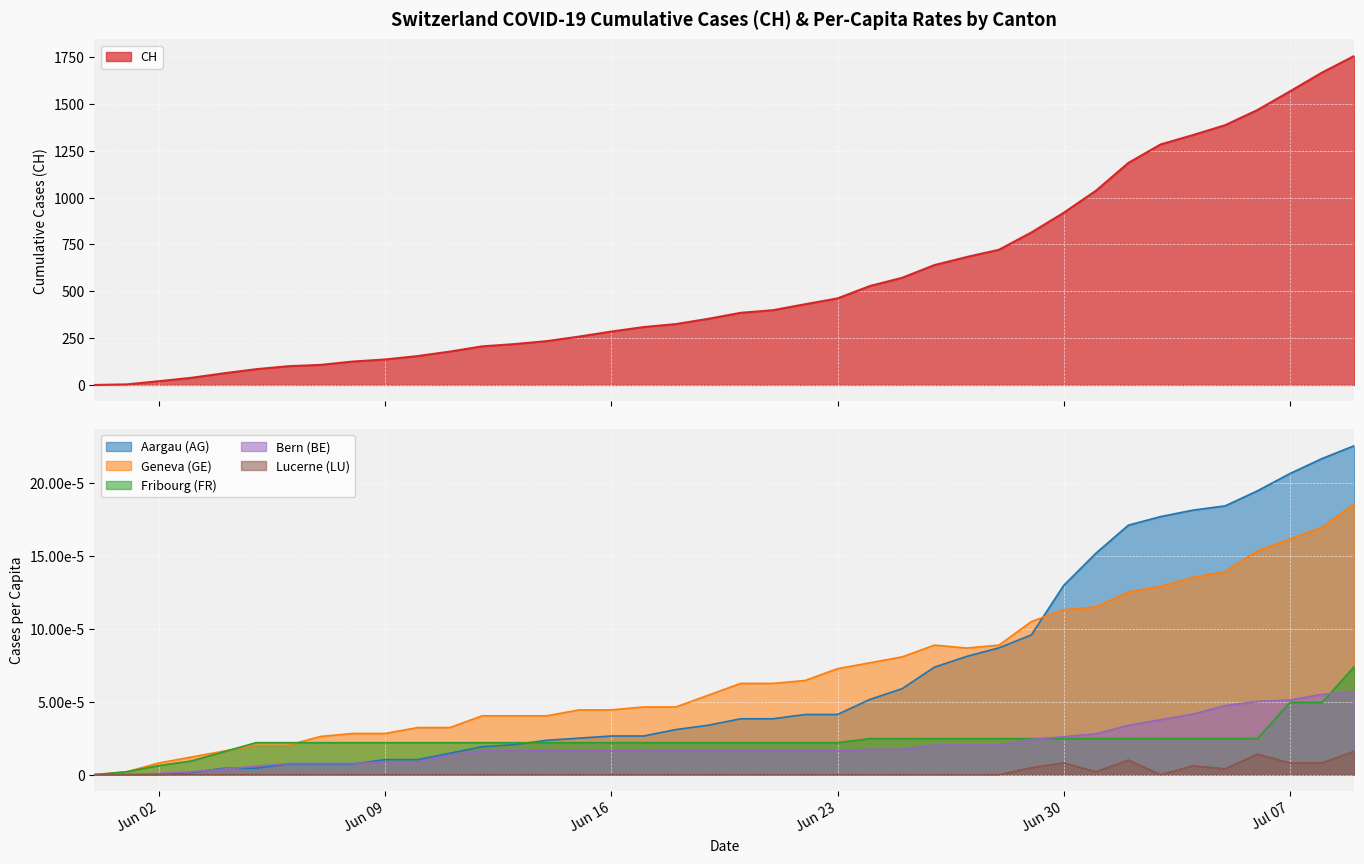

Does the chart display data point markers on the line(s)?

No